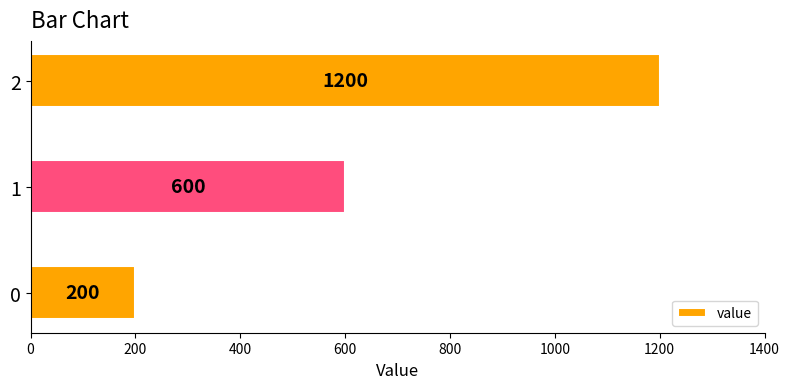

What is the difference between the maximum and minimum values?

1000